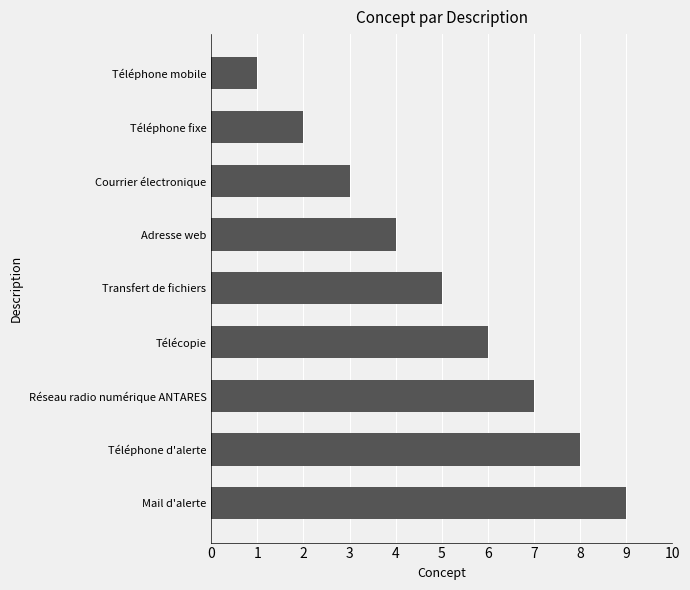

How many values are between 3 and 7?

5